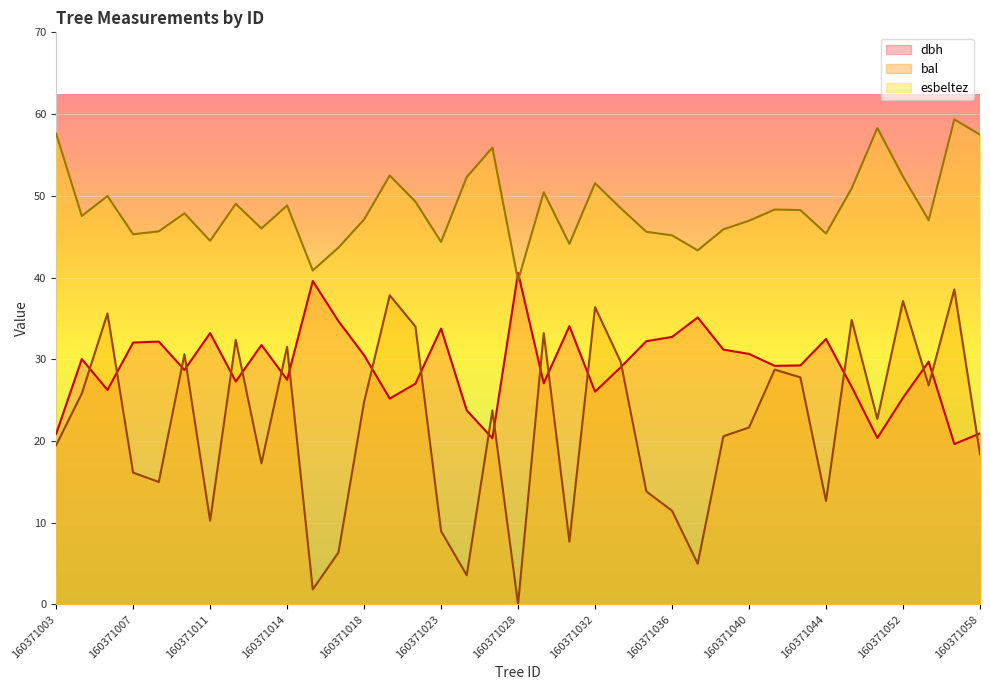

Rank the series at 160371052 from lowest to highest value.

dbh, bal, esbeltez